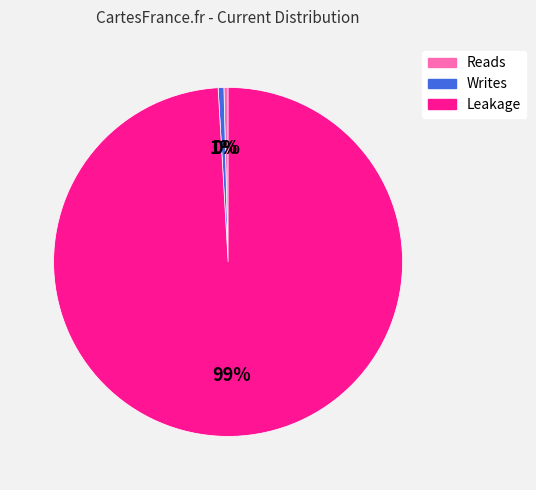

To the nearest percent, what is the combined percentage of Leakage and Writes?

100%